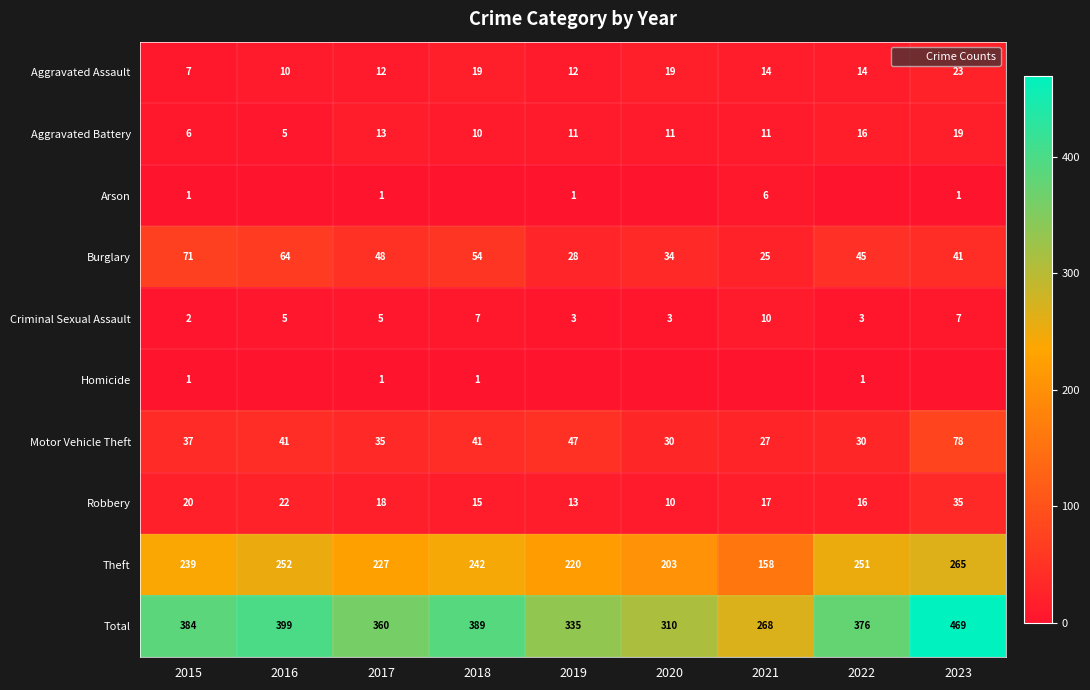

What is the difference between the Arson values at 2023 and 2018?

1